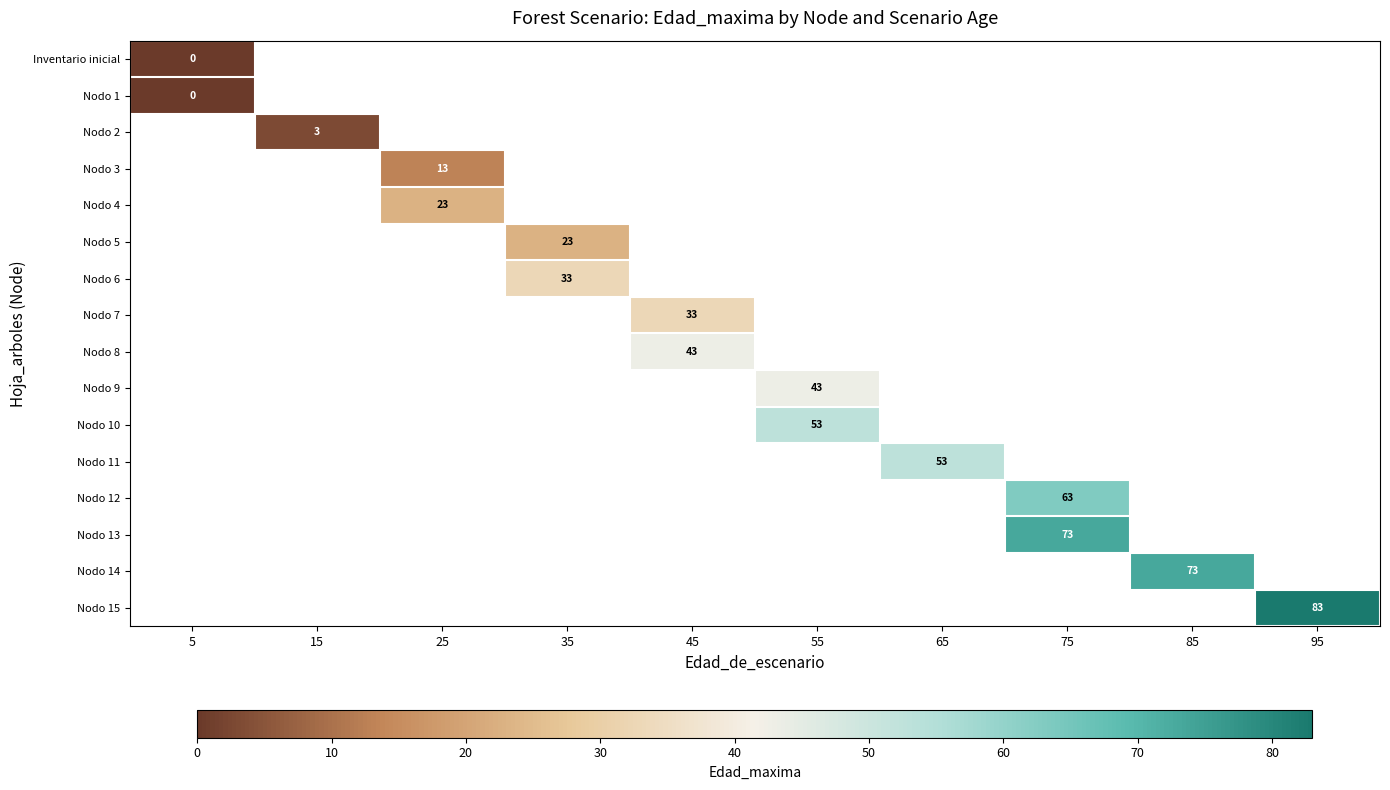

How many positive values does the Nodo 8 series have?

1